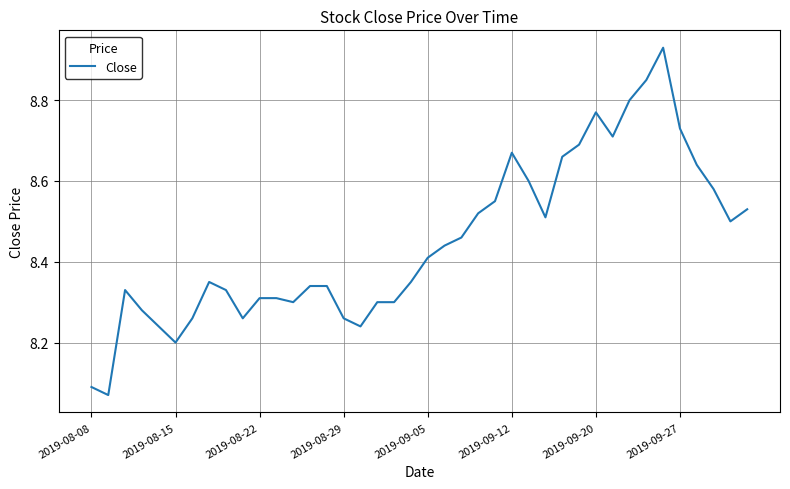

What is the difference between the maximum and minimum values?

0.9